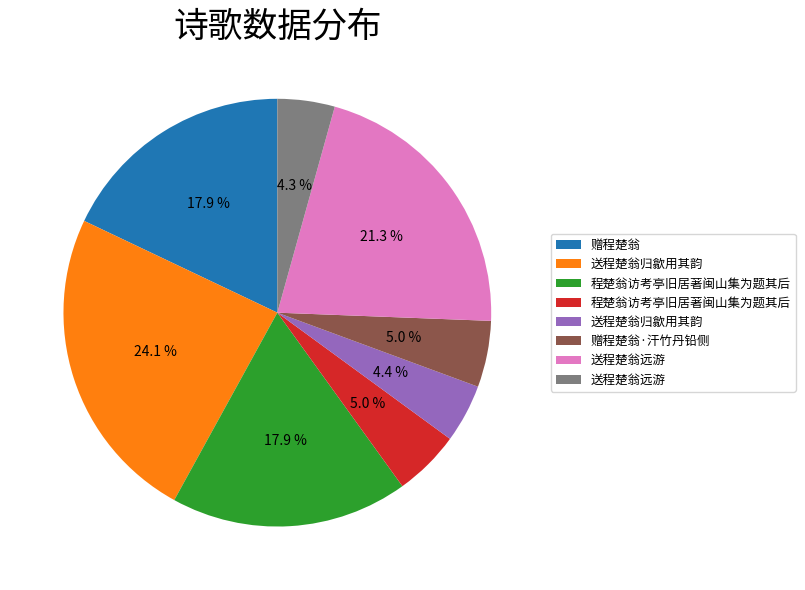

Is there a majority slice in this chart?

No